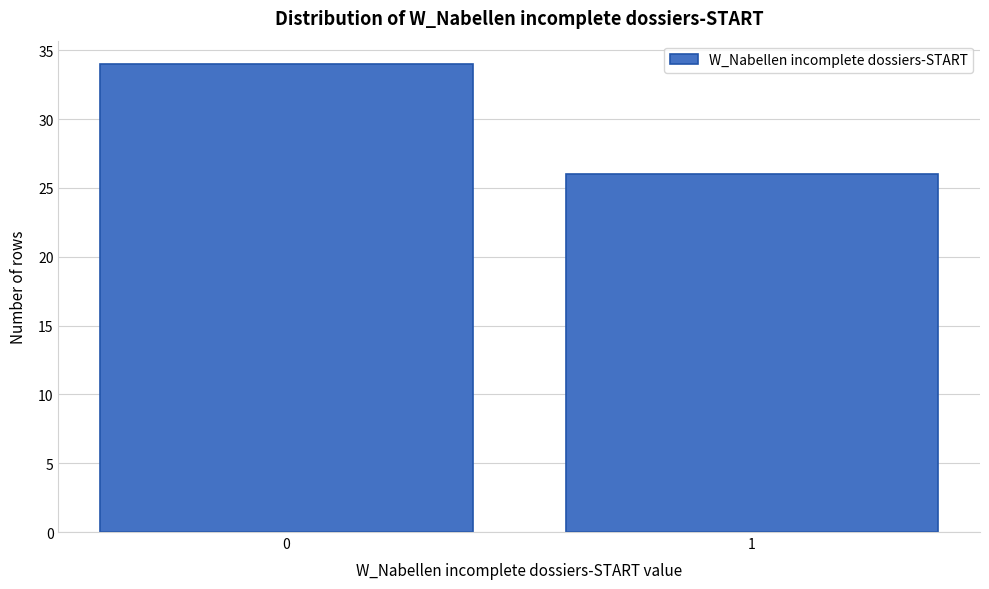

Reading right to left, what are all the values shown in this chart?

26	34